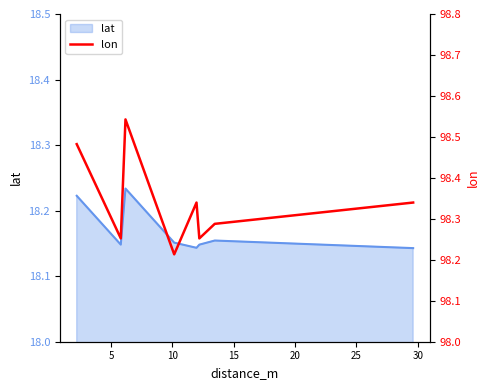

What is the sum of all values?

786.7